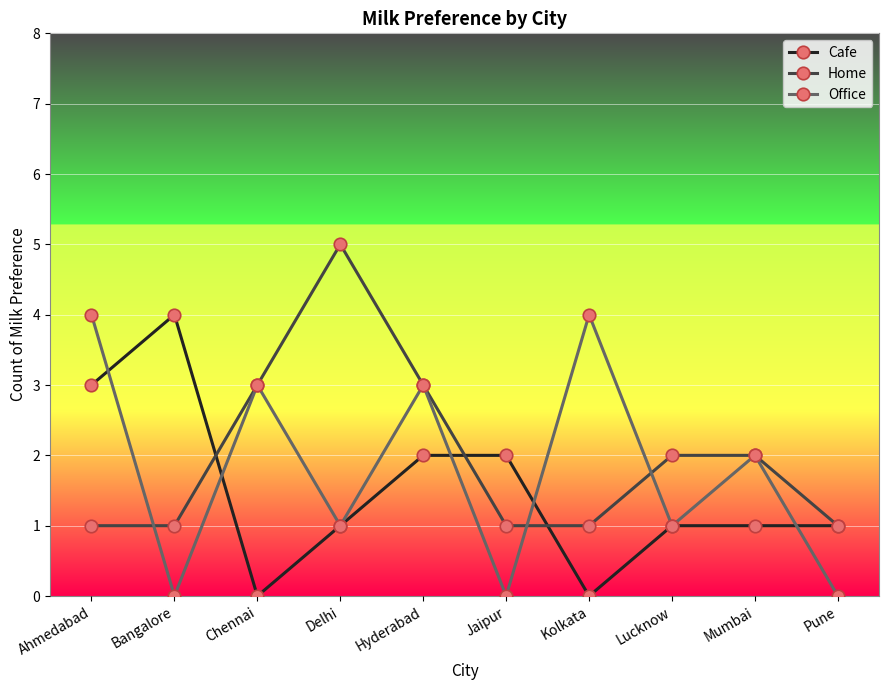

What are all the series names shown in the legend?

Cafe, Home, Office